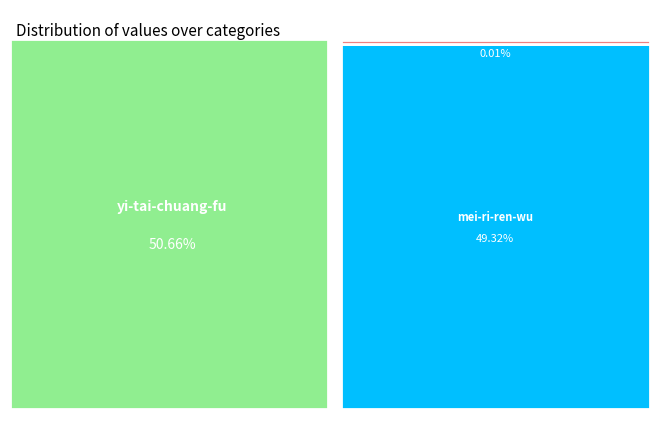

How many segments does this pie chart have?

3